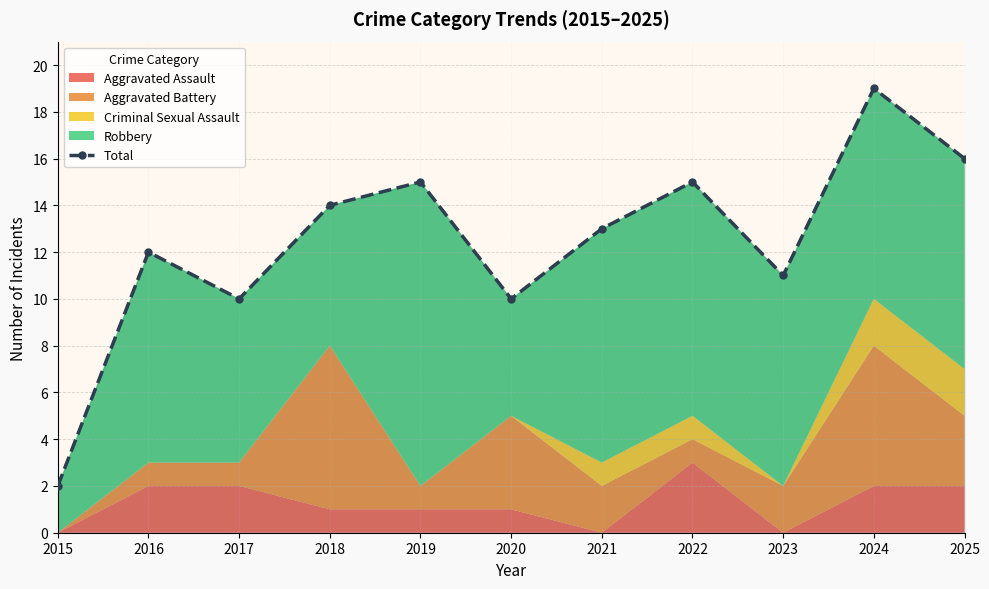

The value at 2024 is 5. True or false?

False